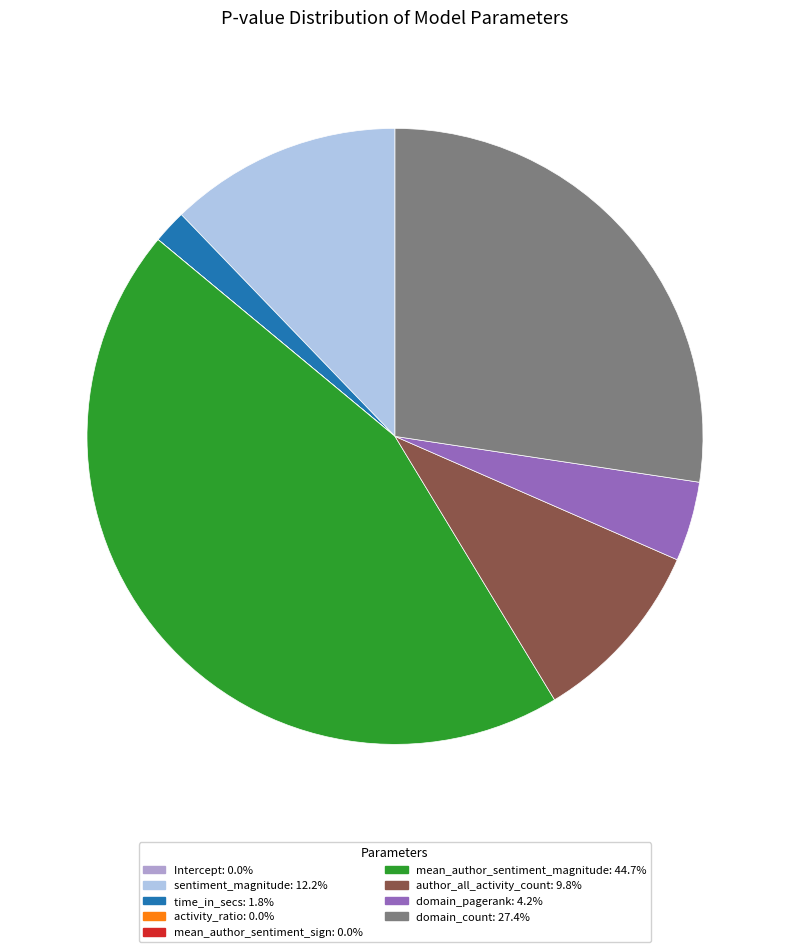

Which has a higher value, mean_author_sentiment_magnitude or time_in_secs?

mean_author_sentiment_magnitude